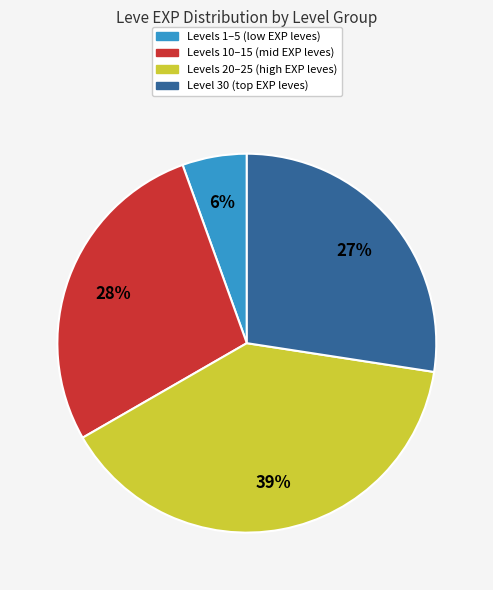

Is there any slice that represents more than half of the pie?

No